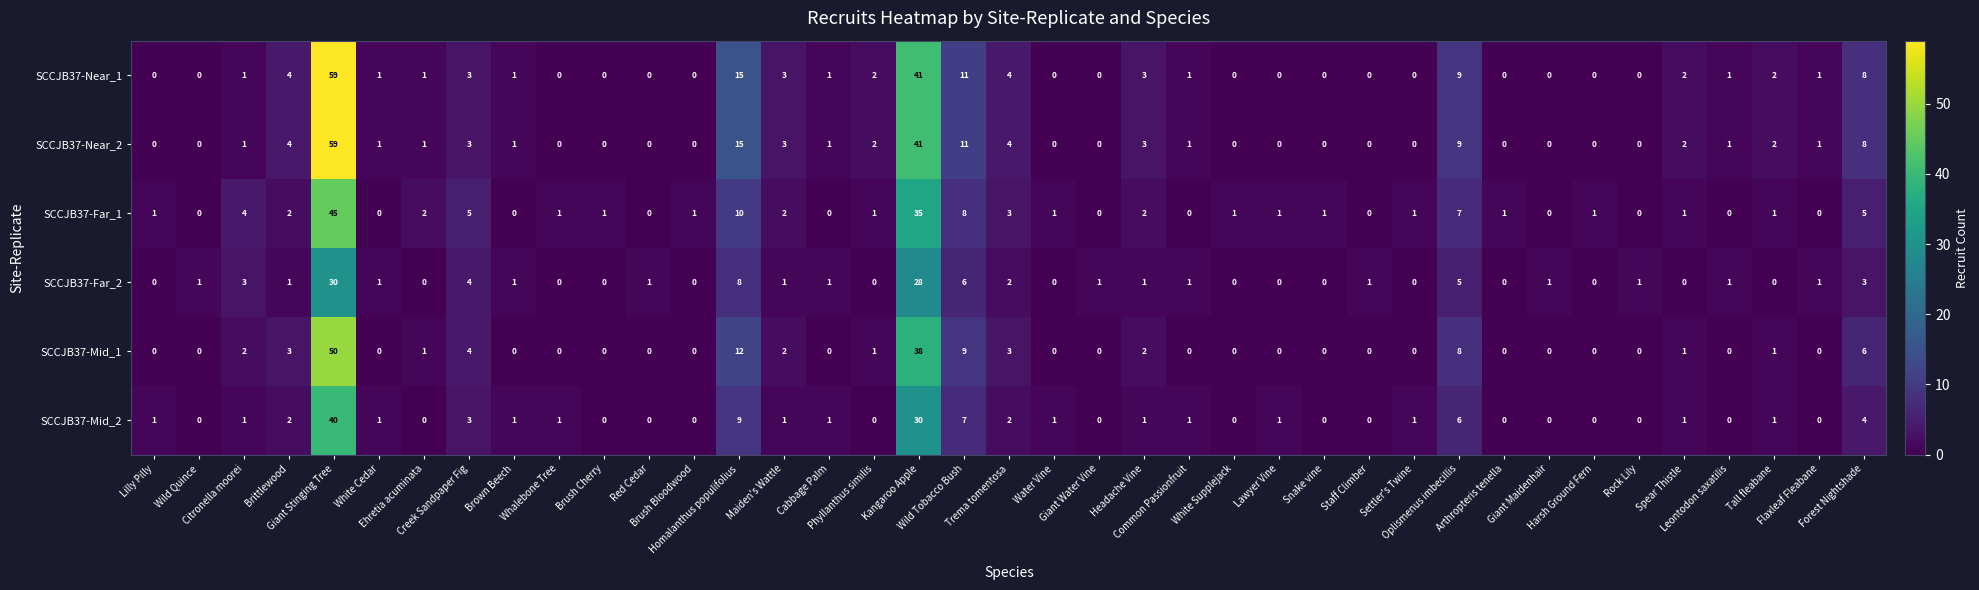

What is the highest value of the SCCJB37-Near_1 series?

59